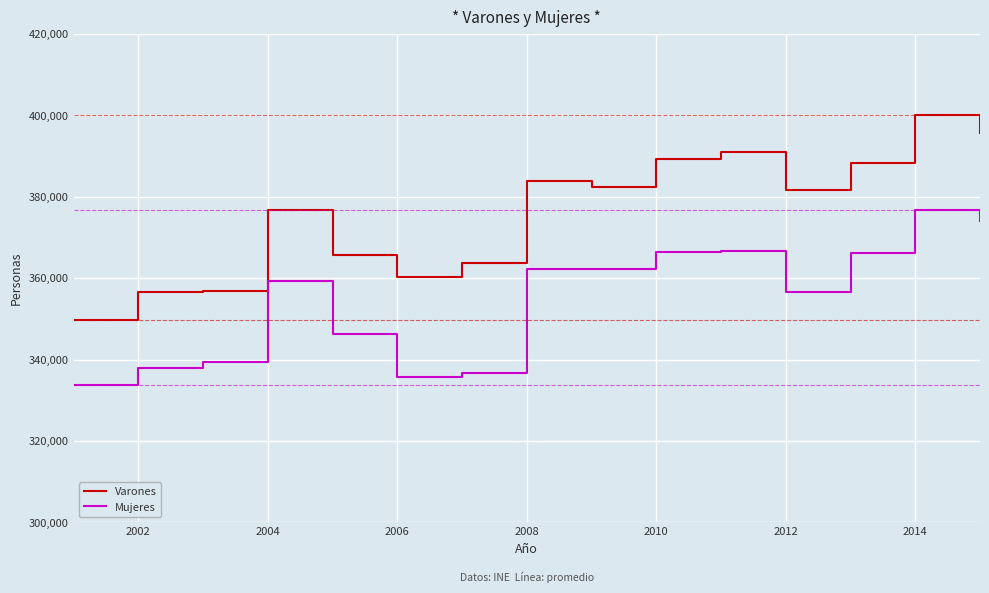

Rank the series by their maximum value, from highest to lowest.

Varones, Mujeres